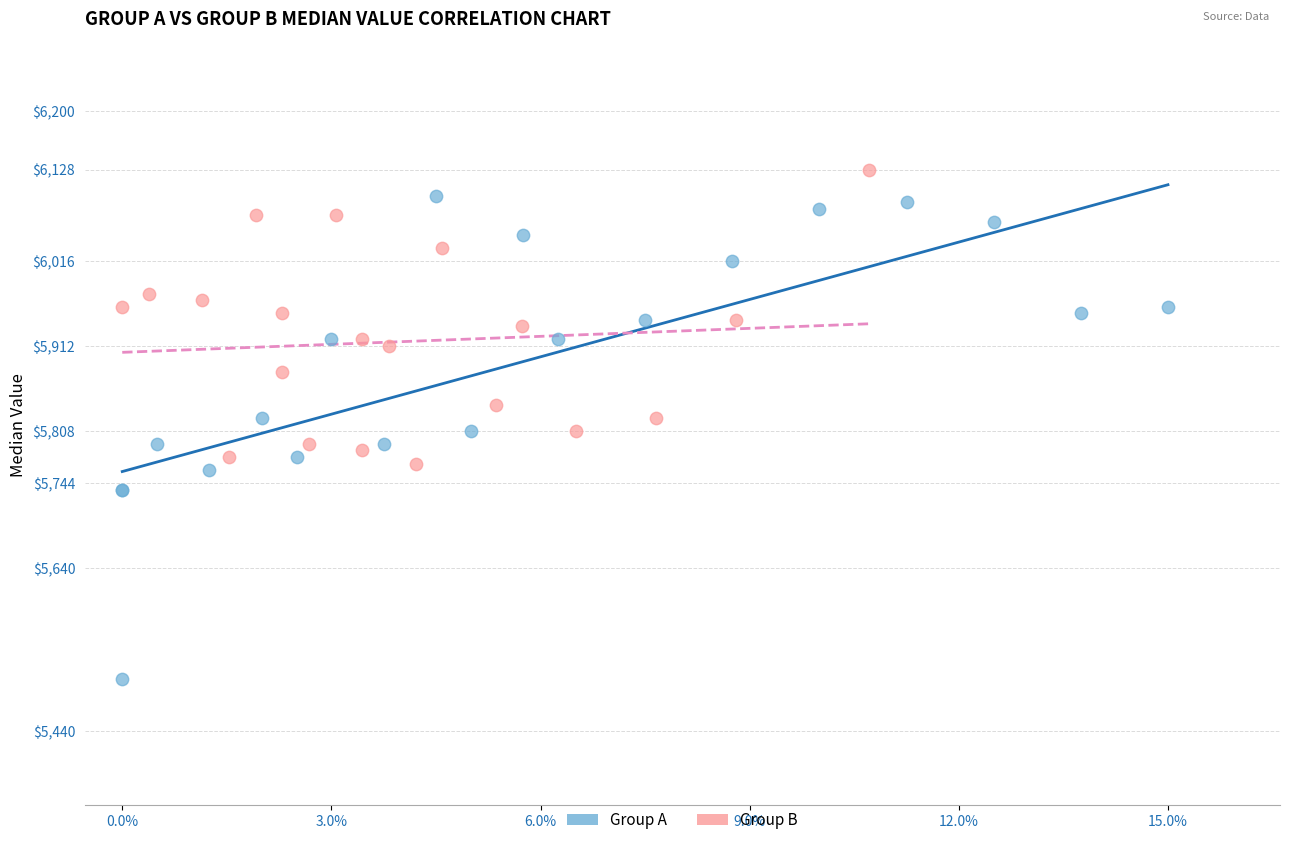

Which series contains the lowest Y value?

Group A